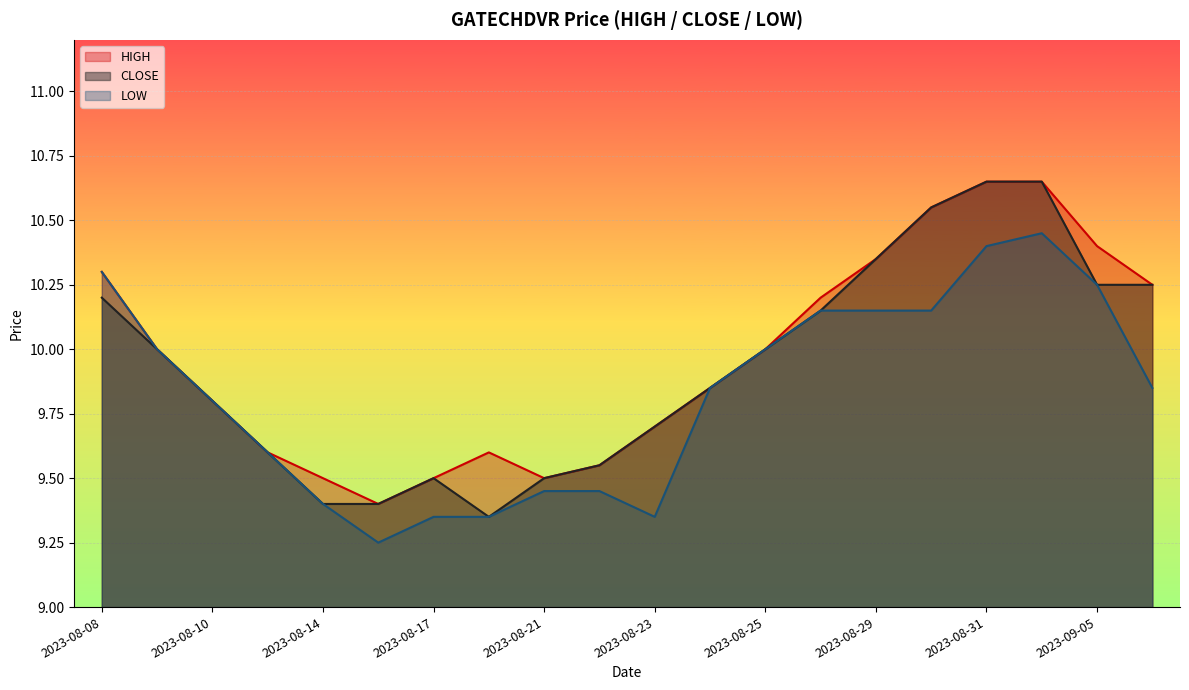

True or false: HIGH has a value of 4.1 at 2023-08-25.

False